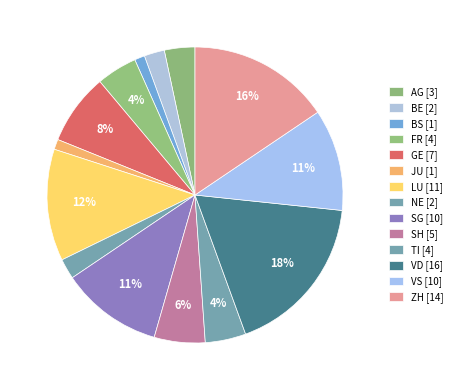

How many segments does this pie chart have?

14